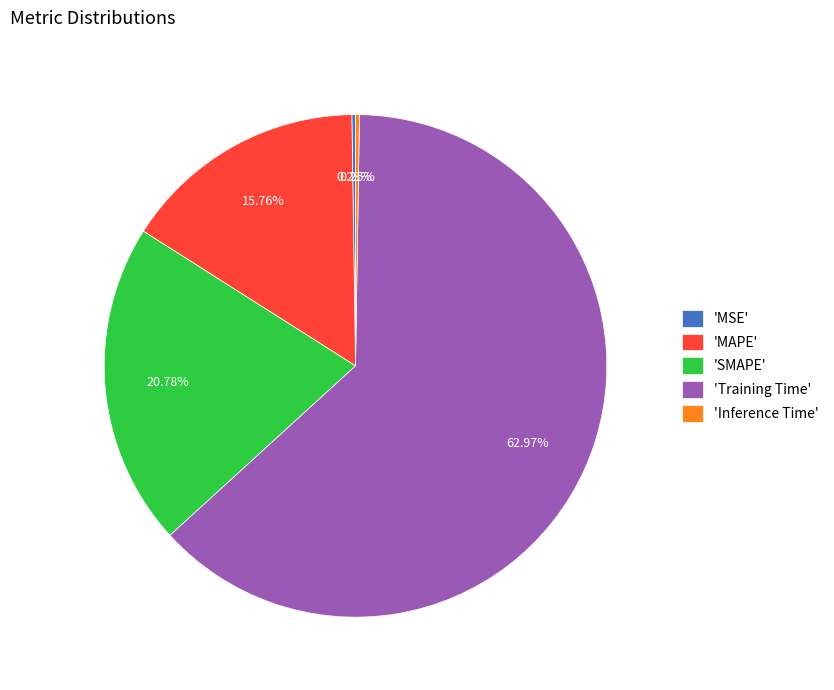

Do 'MAPE' and 'Training Time' together represent more than half of the pie?

Yes